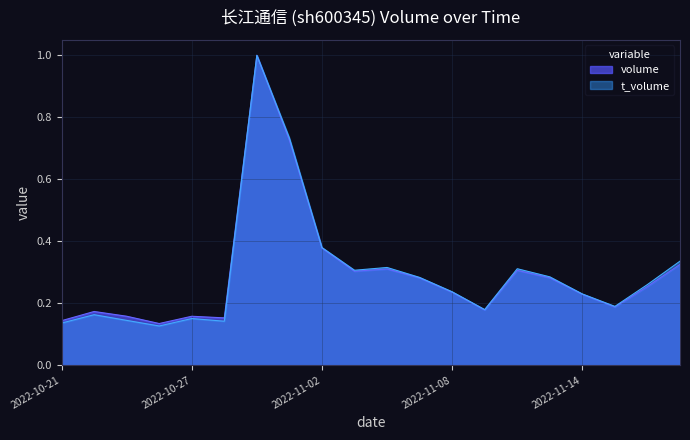

Which series changed the most between 2022-11-01 and 2022-11-09?

t_volume